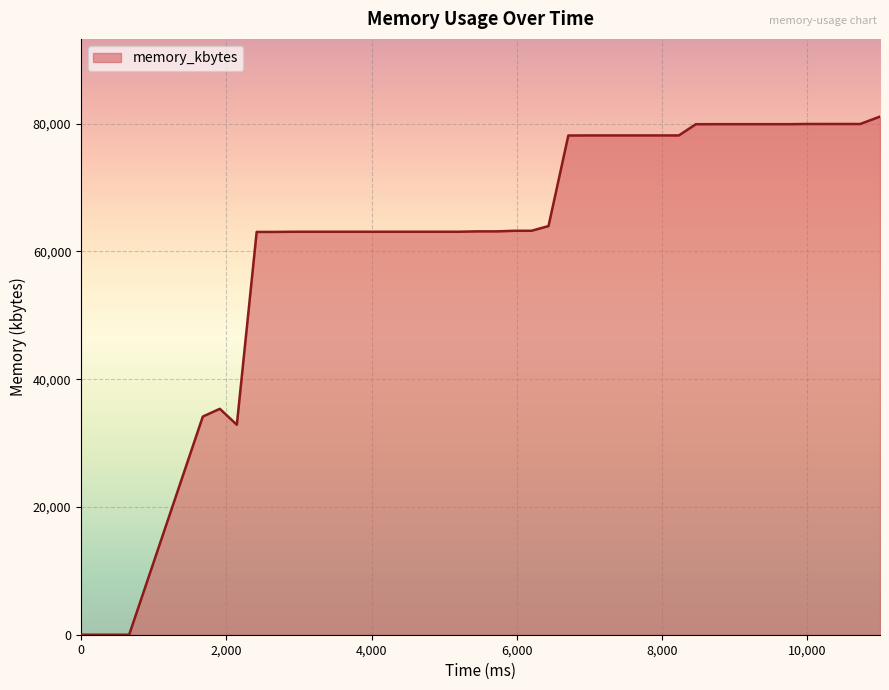

What is the difference between the maximum and minimum values?

81104